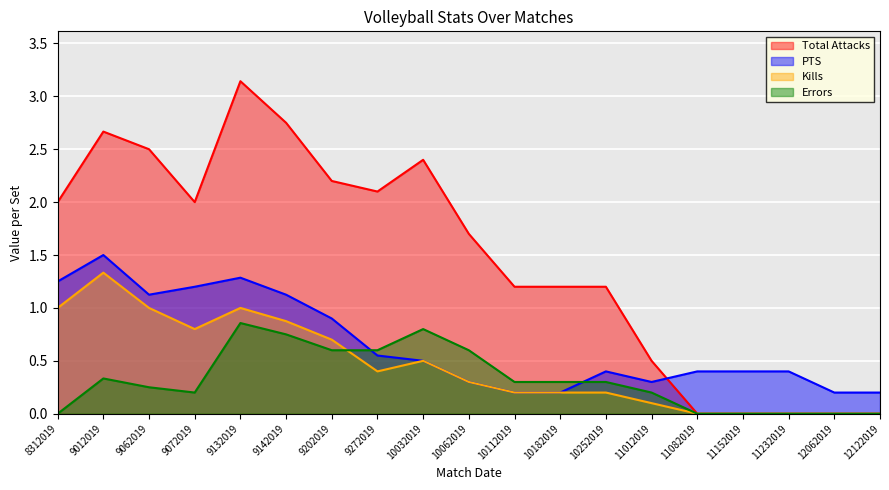

What is the approximate value of Kills at 11012019?

0.1